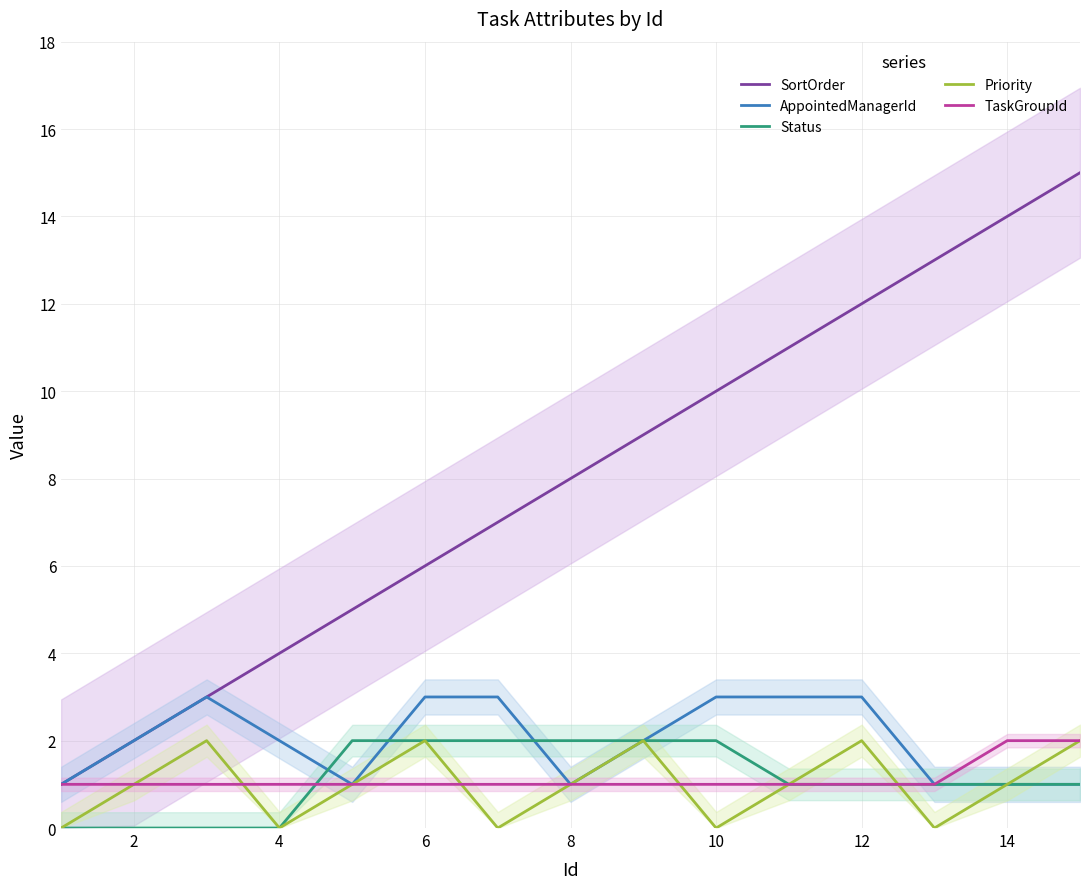

True or false: Status and TaskGroupId cross at least once.

True